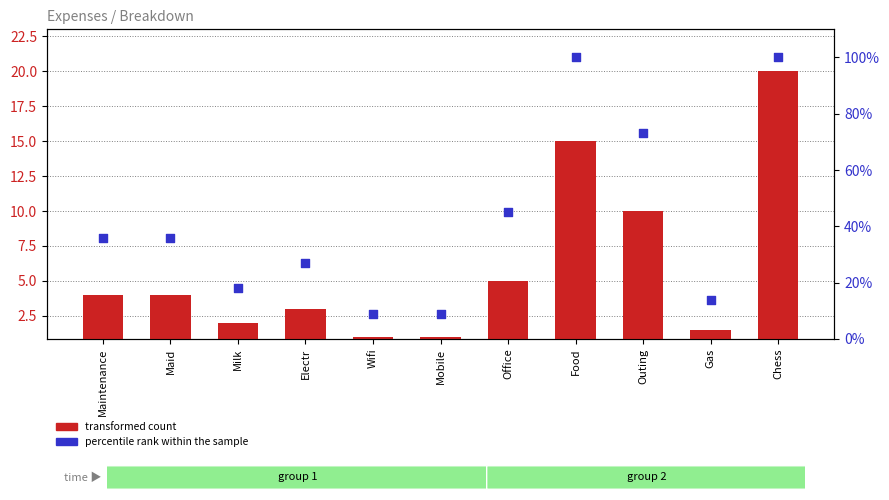

At how many categories does at least one series exceed 26?

7